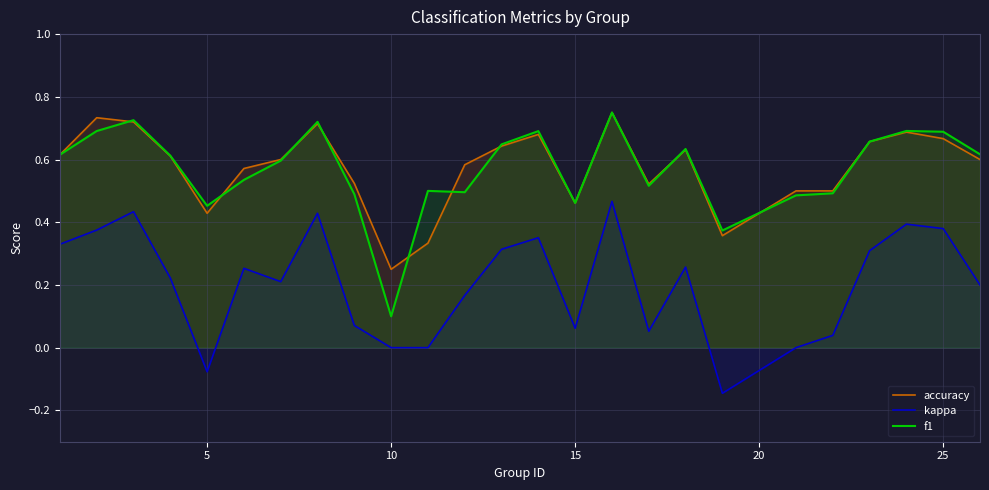

Does the chart display data point markers on the line(s)?

No